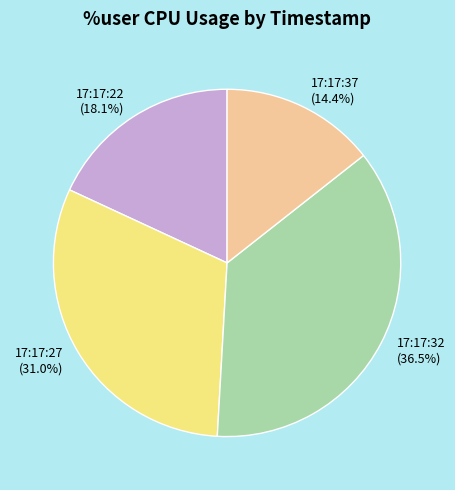

What is the smallest slice in the pie chart?

17:17:37